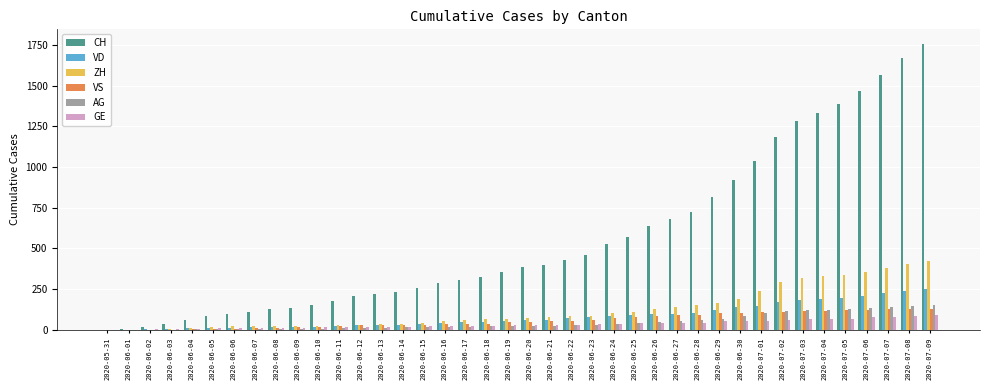

The value of CH at 2020-06-16 is 285. True or false?

True